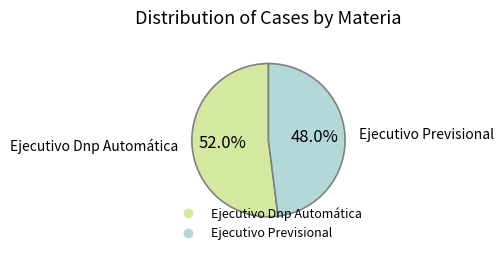

The Ejecutivo Dnp Automática slice represents 52% of the pie. True or false?

True